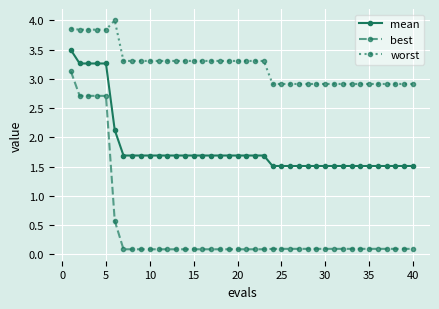

True or false: best and worst intersect in this chart.

False